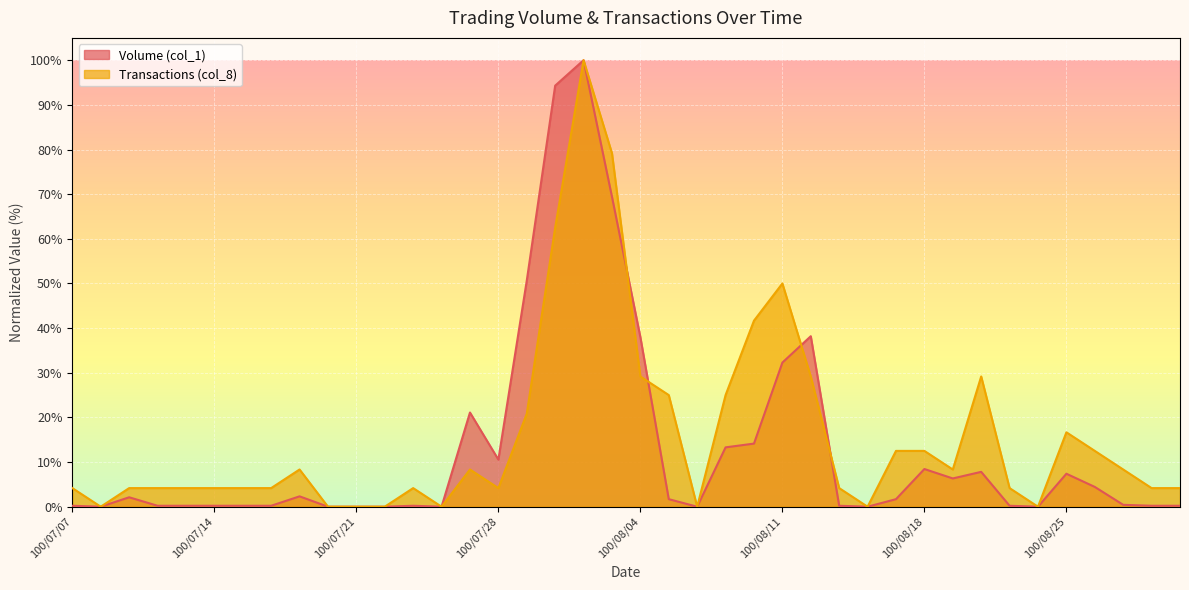

Rank the series at 100/07/21 from highest to lowest value.

Volume (col_1), Transactions (col_8)